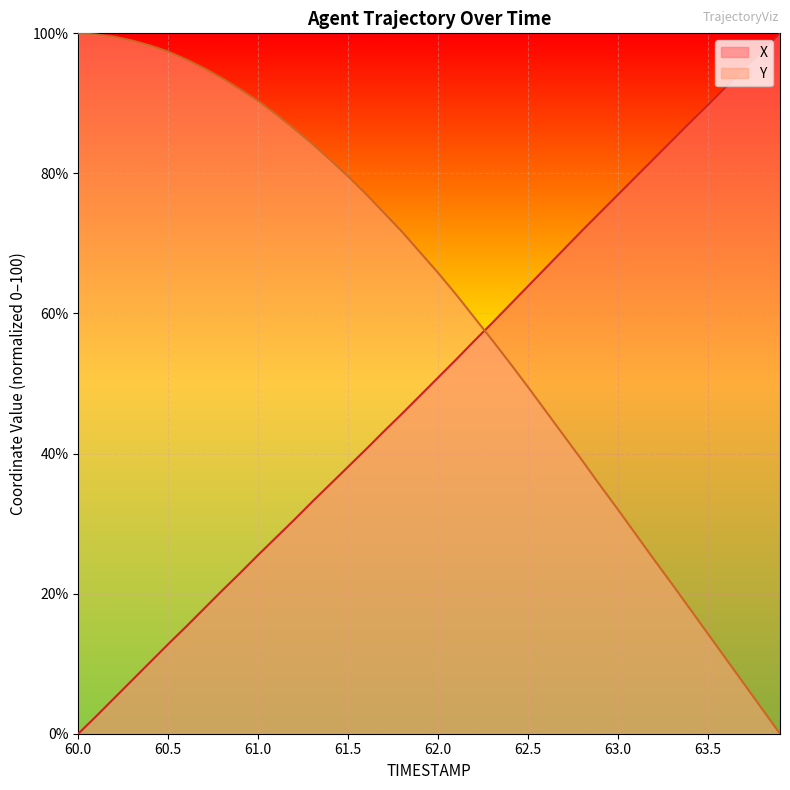

What is the value of the X point at the 22nd from the left?

53.4